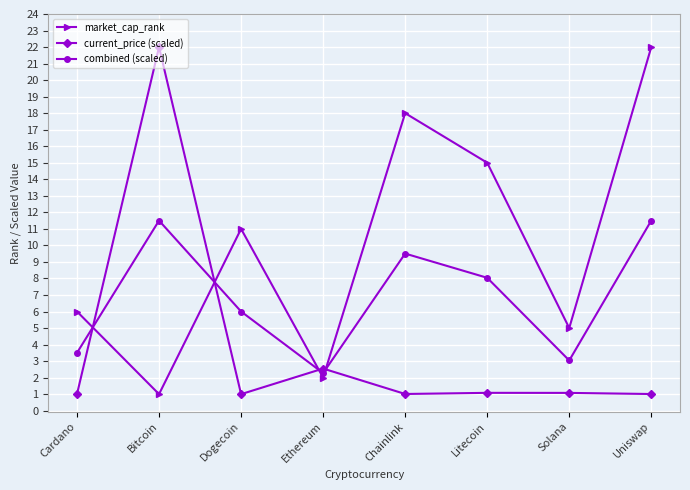

Is this an area chart (filled region under the line)?

No